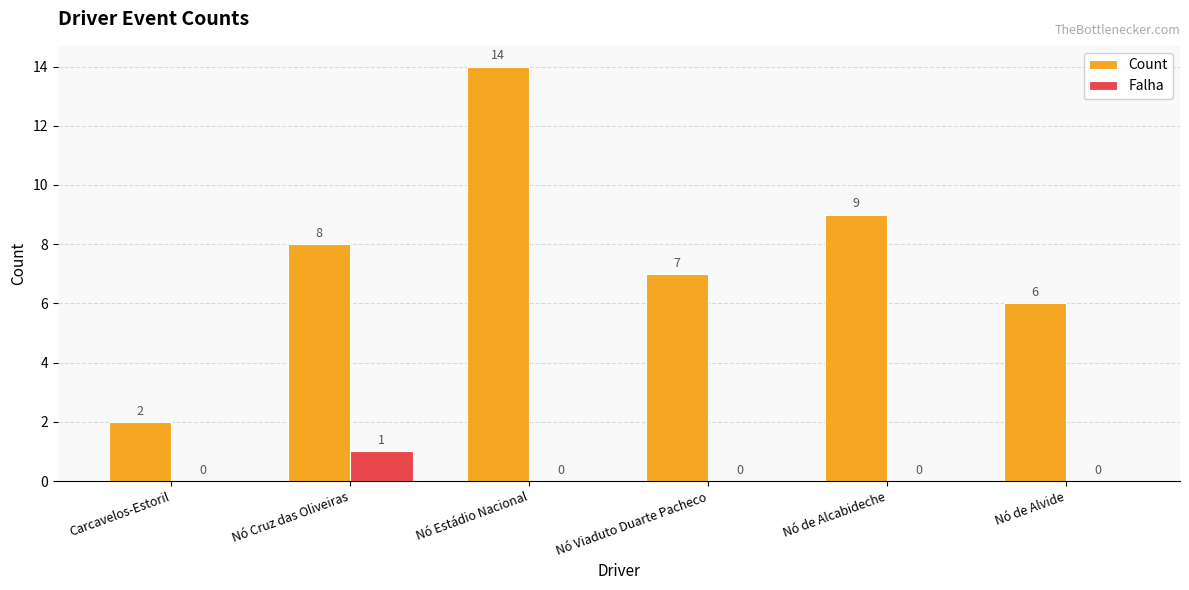

The Count series shows 9 at Nó de Alcabideche. True or false?

True